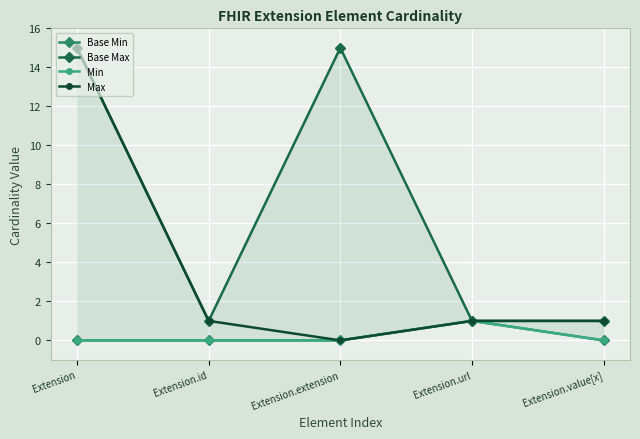

True or false: Base Min has more than 1 interior local peaks.

False